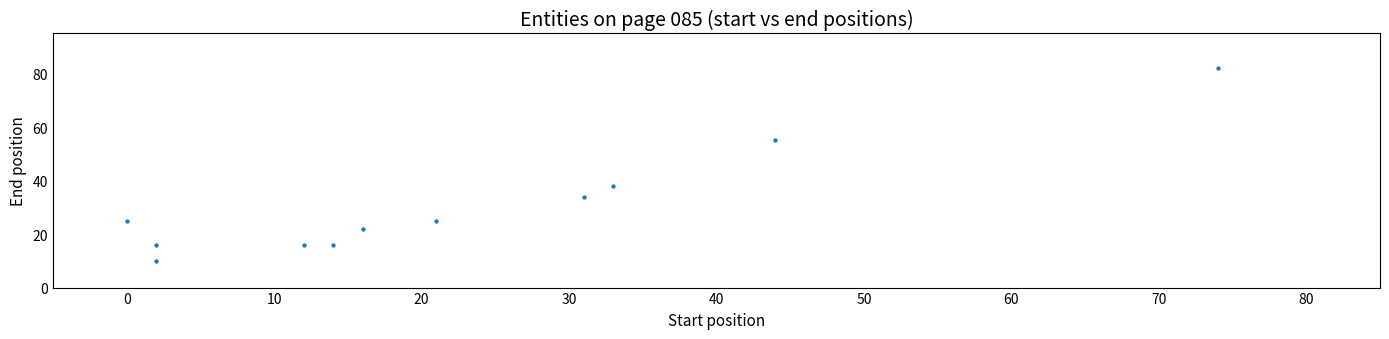

What Y value in the scatter plot is closest to 46?

38